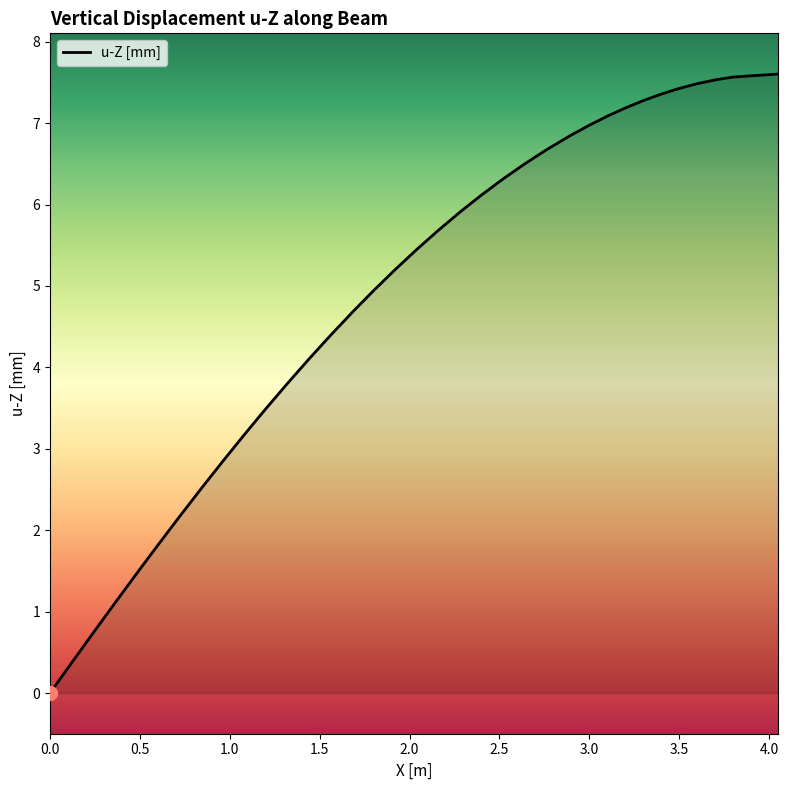

What is the greatest value displayed?

7.6